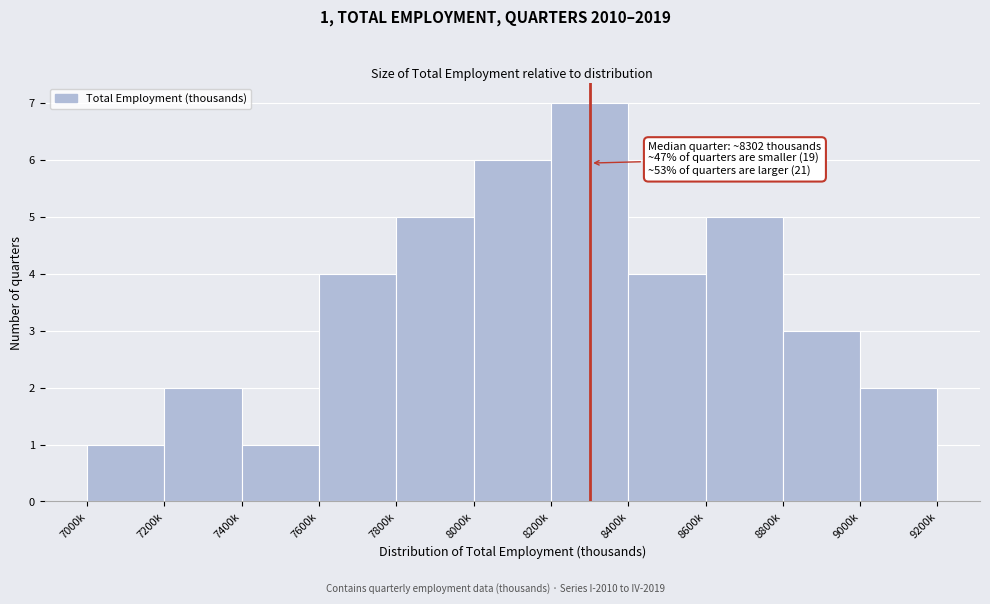

Reading left to right, what are all the values shown in this chart?

1	2	1	4	5	6	7	4	5	3	2